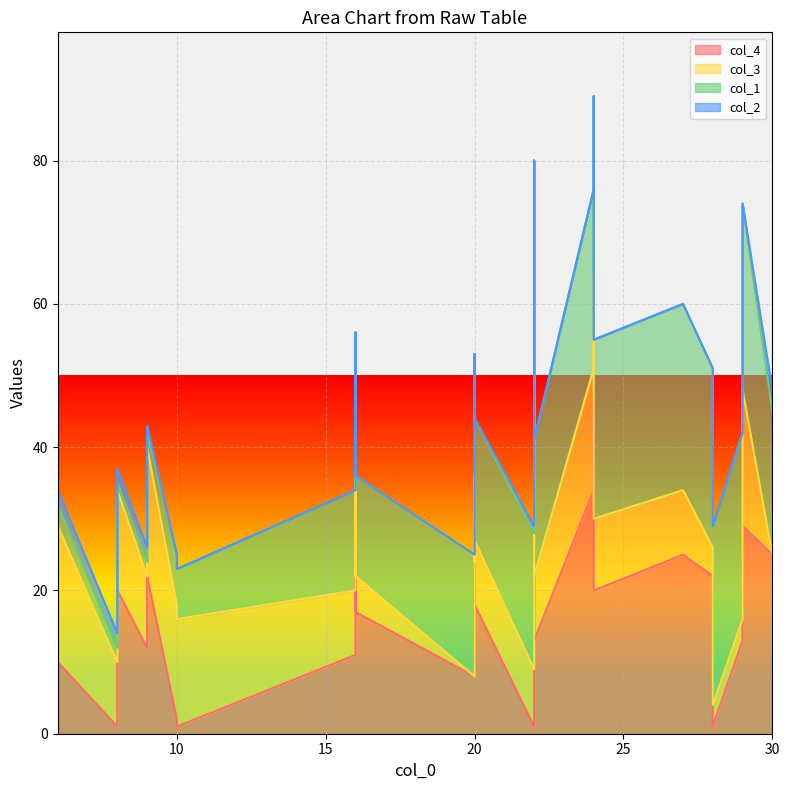

What are all the series names shown in the legend?

col_4, col_3, col_1, col_2